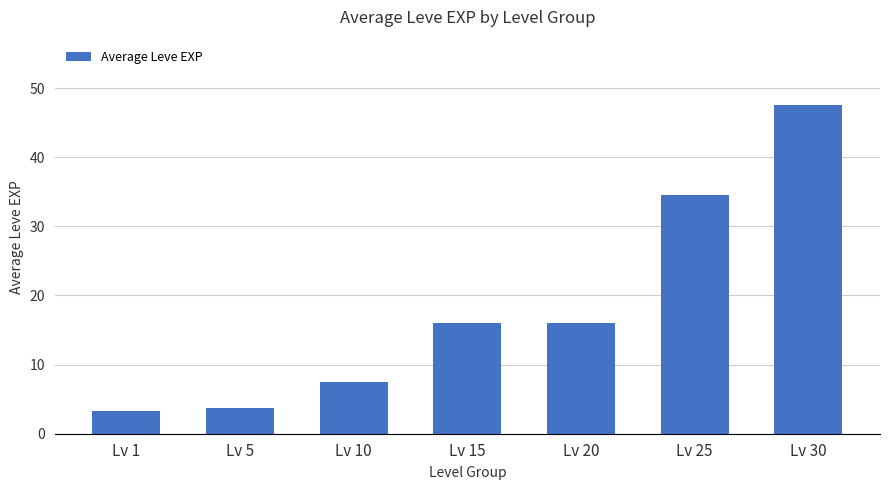

How many data points are less than 16?

3